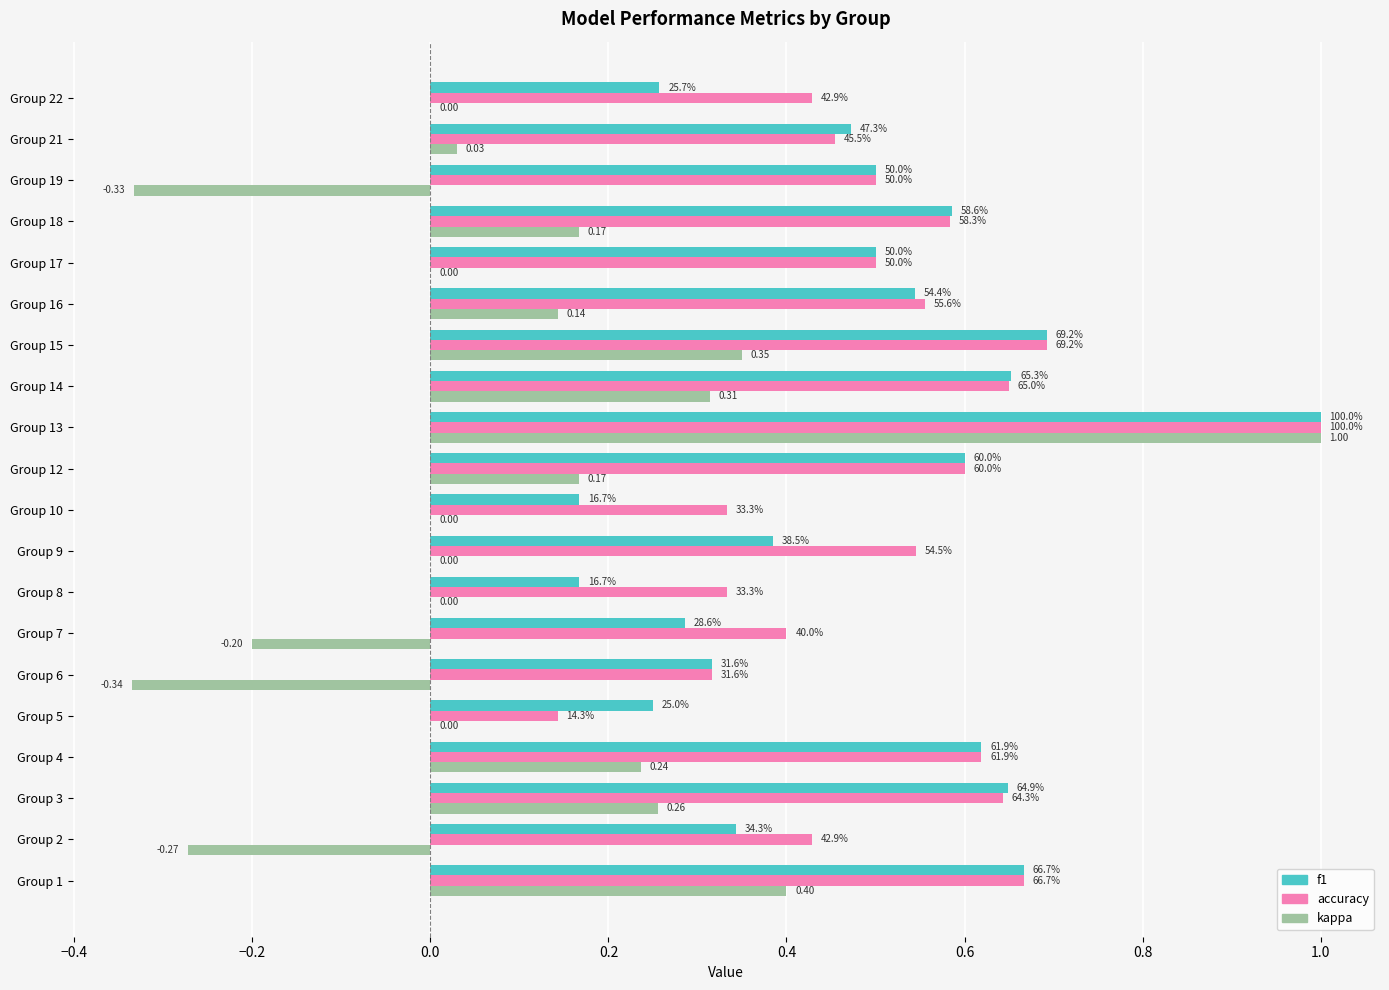

What are all the series names shown in the legend?

f1, accuracy, kappa